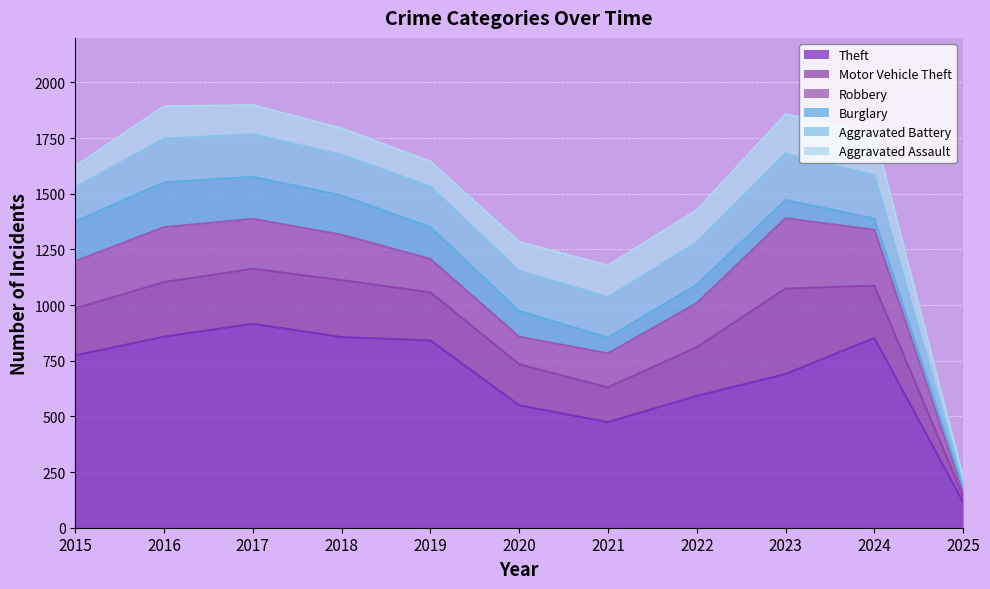

True or false: Motor Vehicle Theft and Burglary intersect in this chart.

False